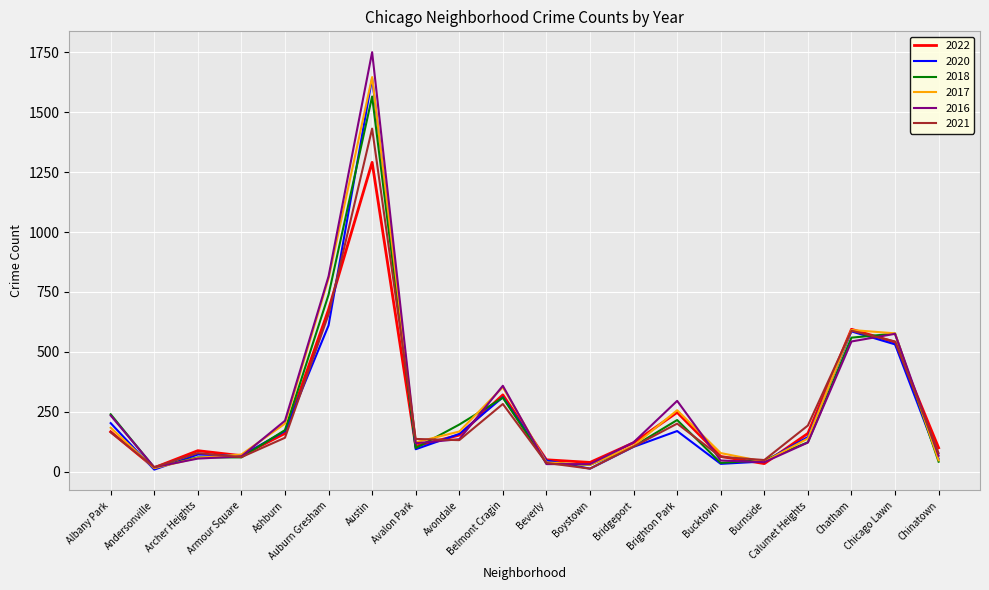

What is the spread (max minus min) of values at Archer Heights?

33